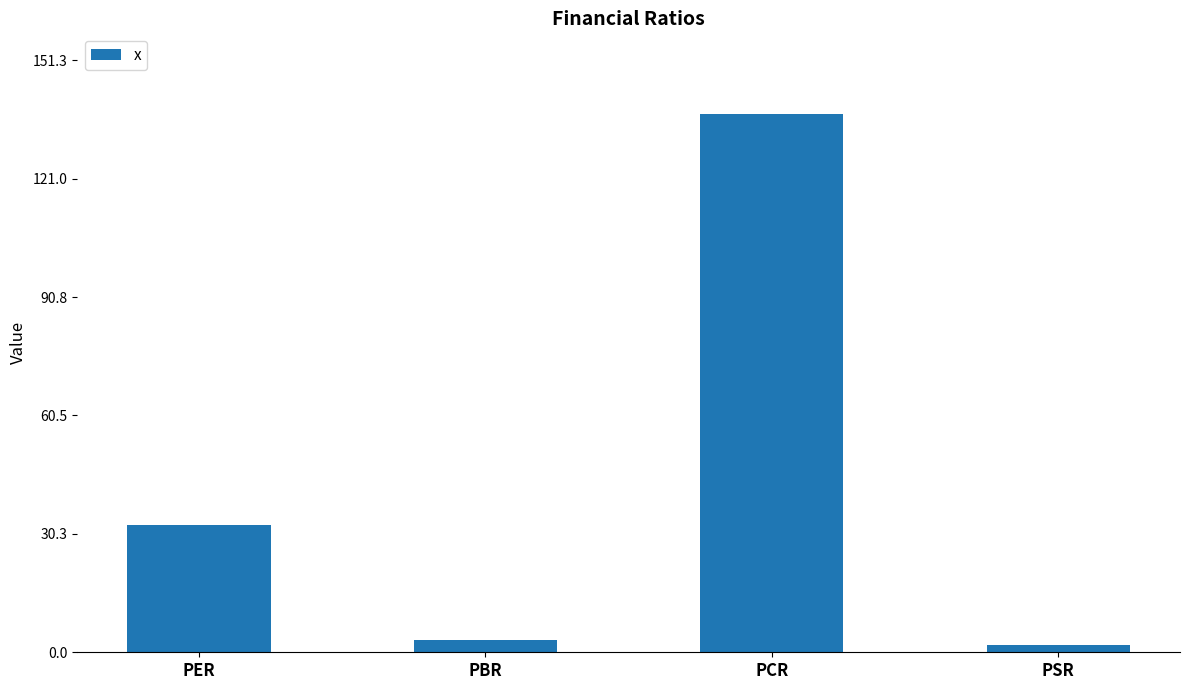

Where does the data first go above 32?

PER